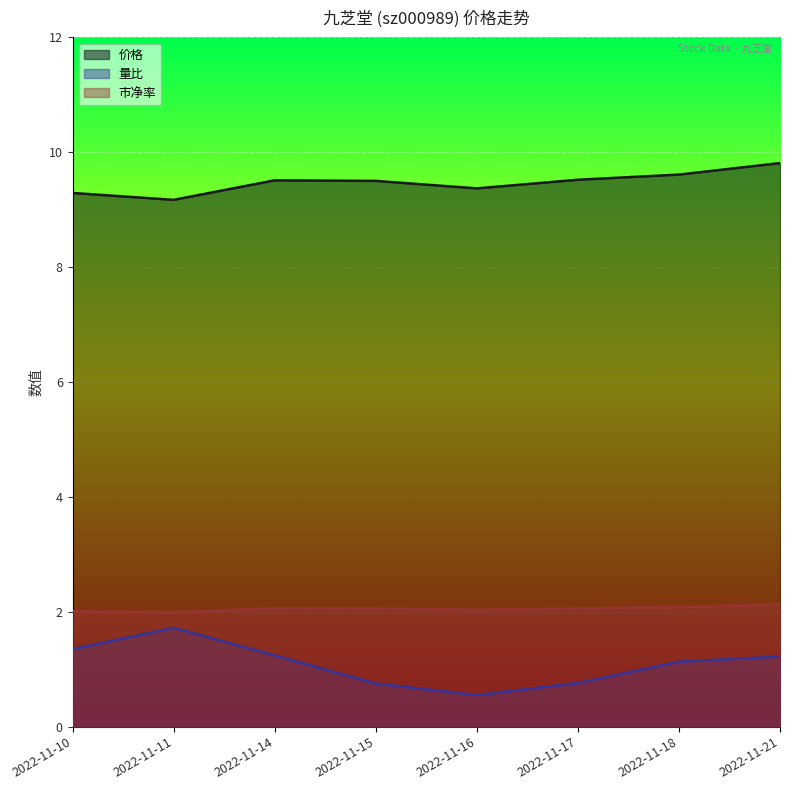

Rank the series at 2022-11-21 from lowest to highest value.

量比, 市净率, 价格